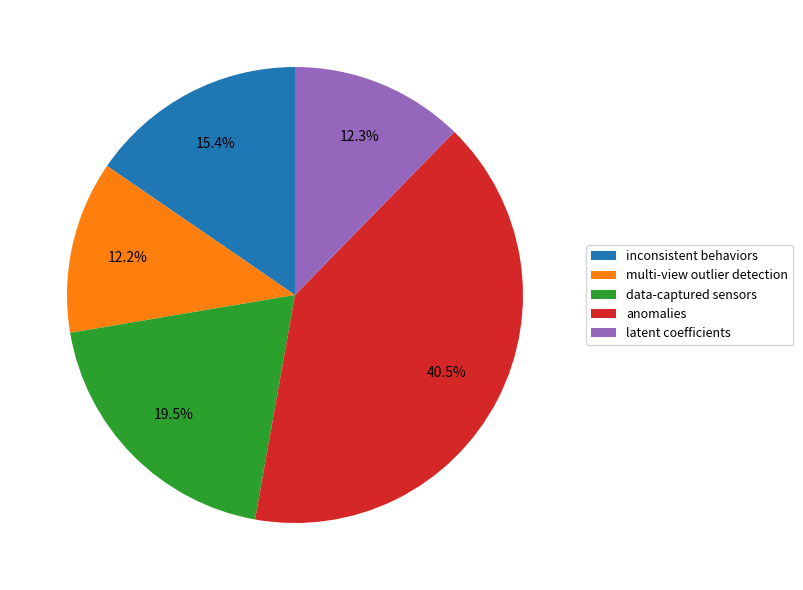

What is the largest slice in the pie chart?

anomalies